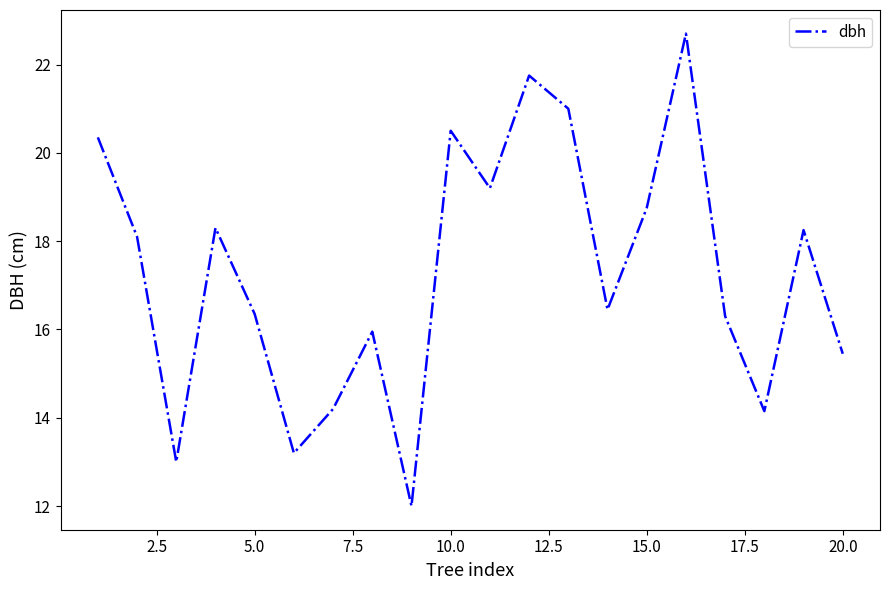

What is the greatest value displayed?

22.7